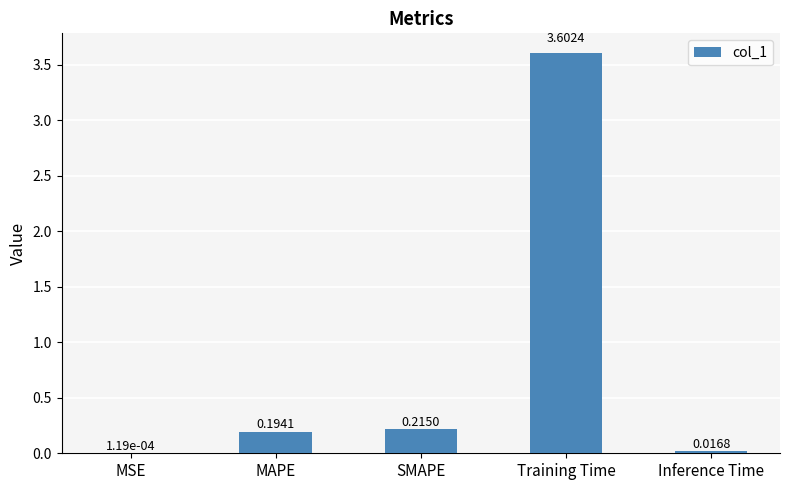

Which category has the highest value across all series?

Training Time